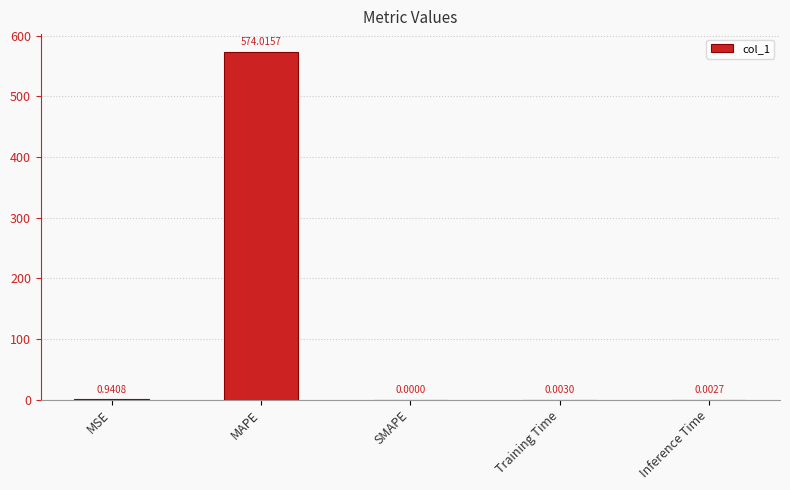

Are the bars horizontal?

No